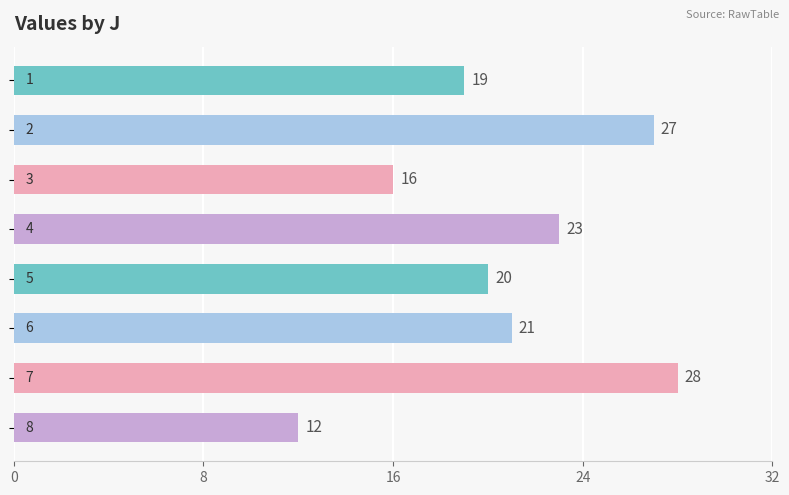

What is the maximum value shown in the chart?

28